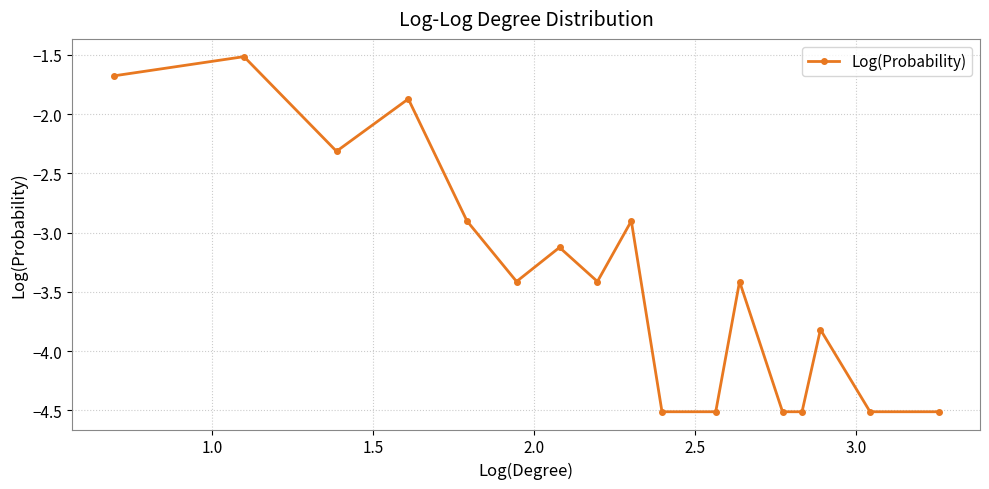

What is the minimum value shown in the chart?

-4.5